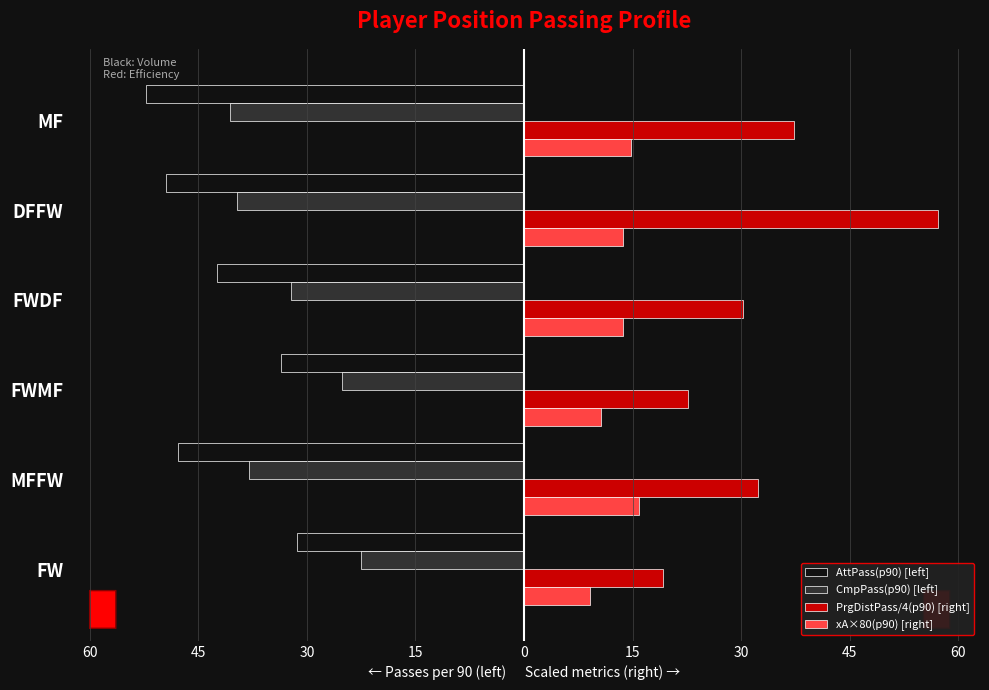

How many values in the AttPass(p90) [left] series are below -42?

4